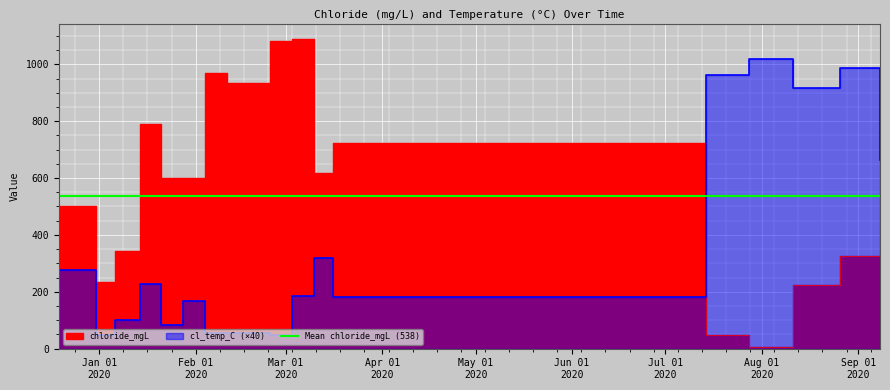

Between 2020-01-21 and 2020-03-10, which is larger?

2020-03-10